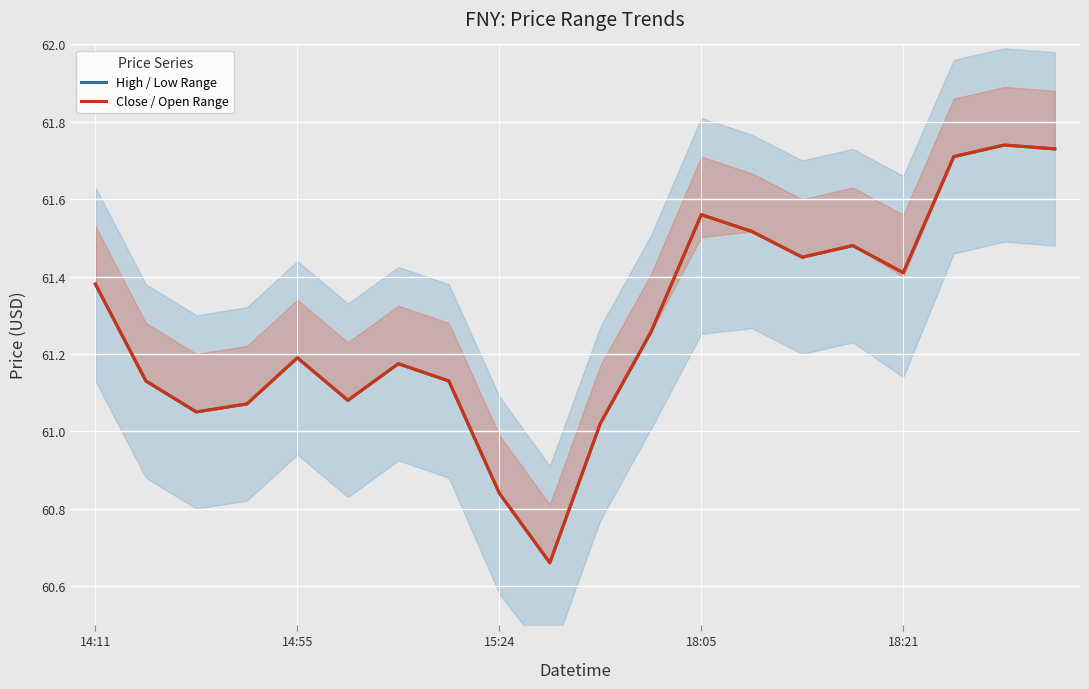

What is the average value of the Close / Open Range series?

61.3